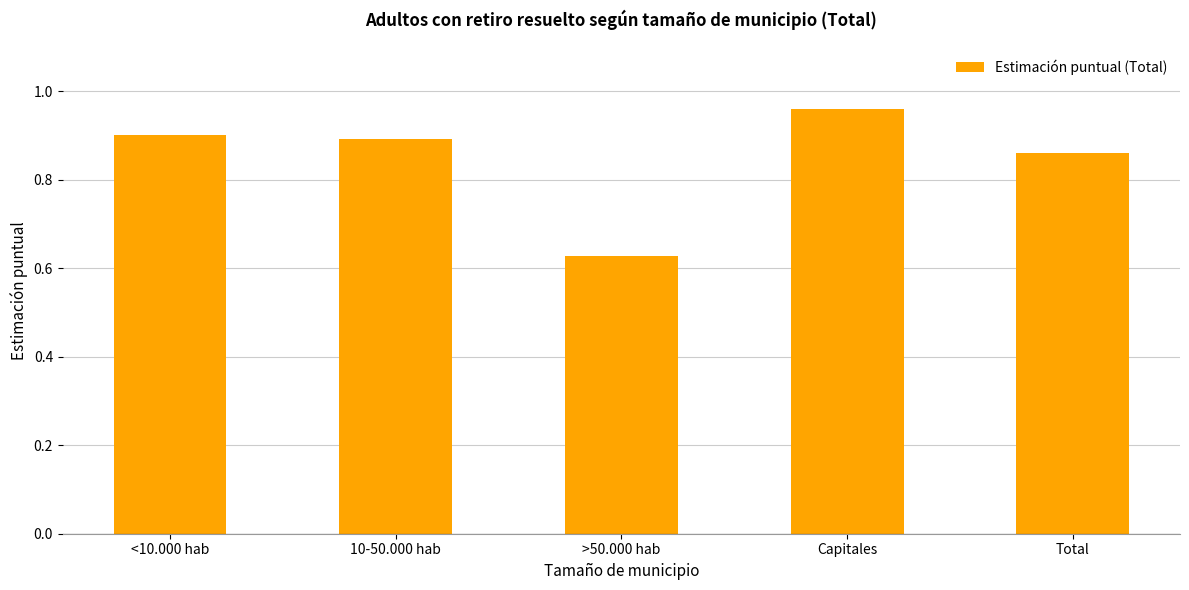

Where is the data nearest to the value 0?

>50.000 hab